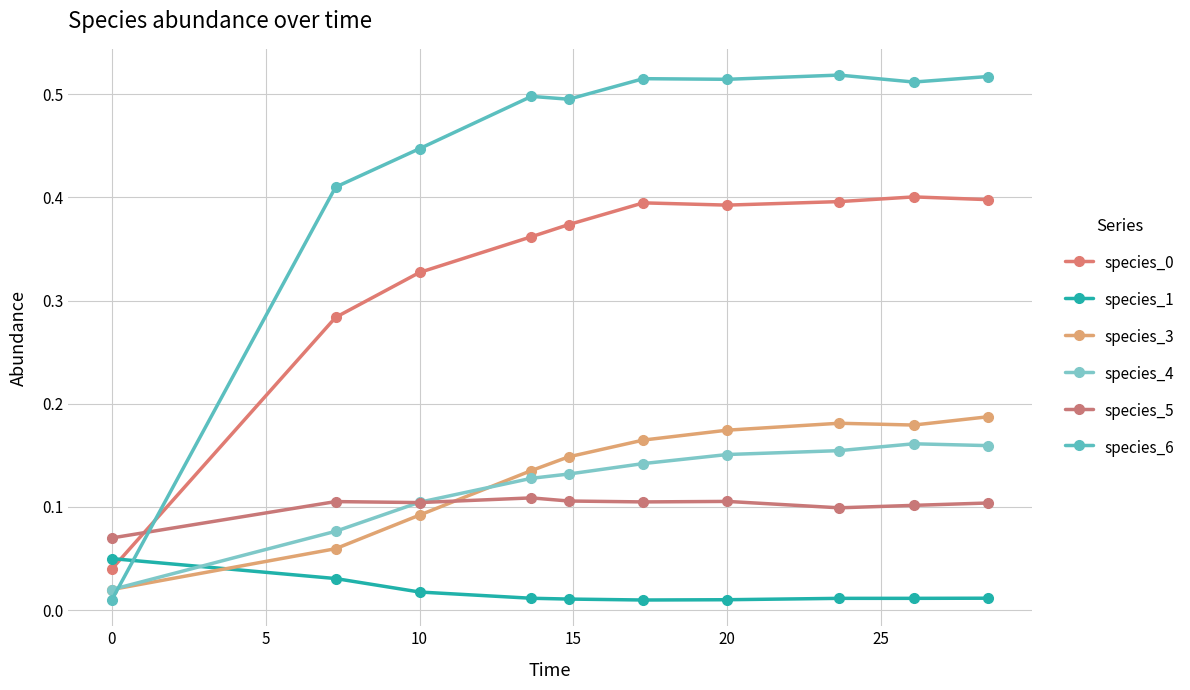

How many lines are shown in the chart?

6